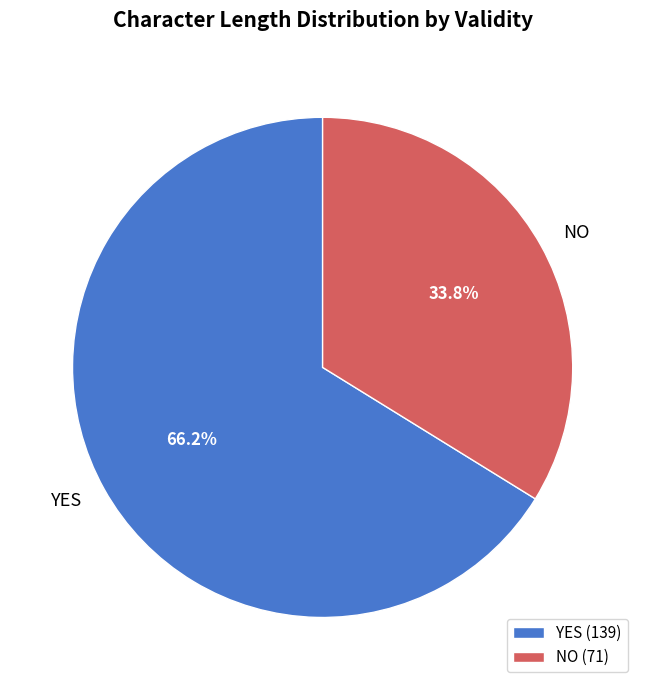

Is there a majority slice in this chart?

Yes